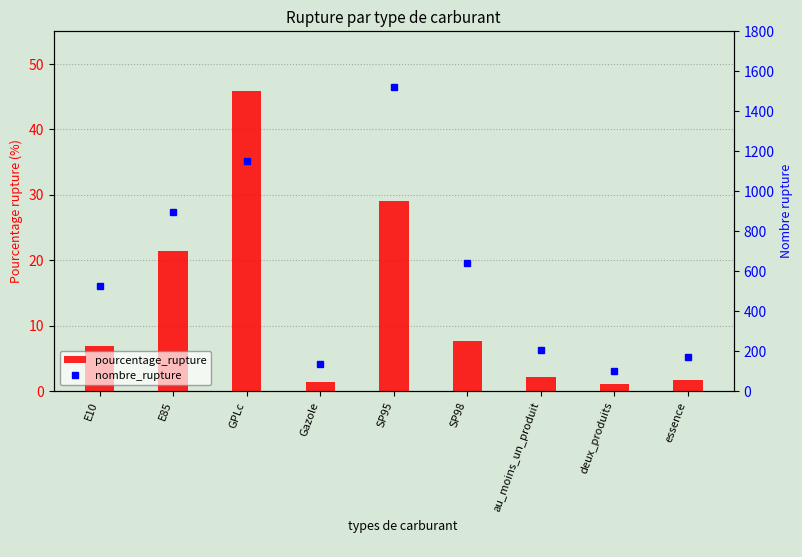

Reading right to left, what are all the values shown in this chart?

pourcentage_rupture: 1.7	1.0	2.1	7.6	29.0	1.4	45.9	21.4	6.9
nombre_rupture: 169.0	99.0	205.0	638.0	1520.0	135.0	1151.0	897.0	527.0